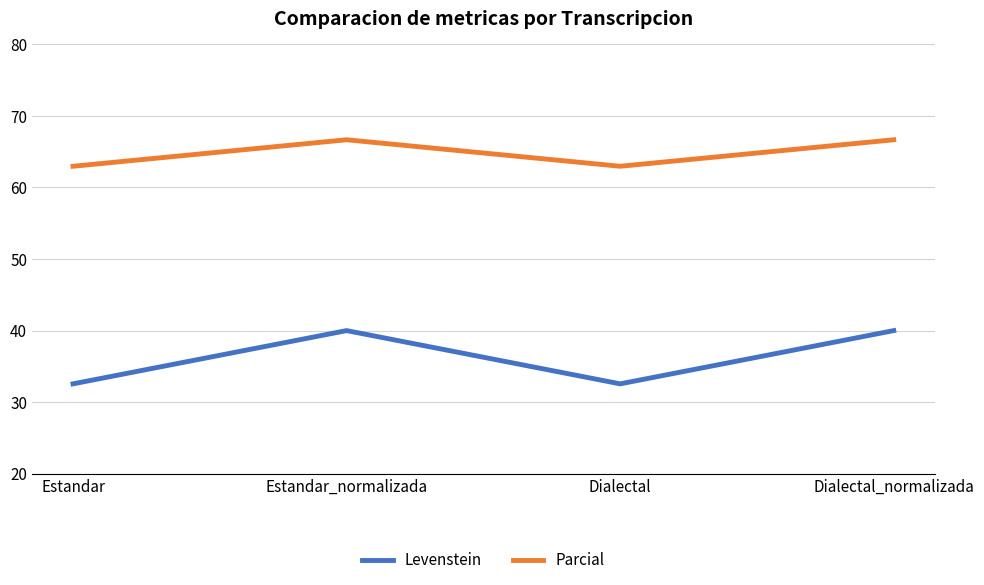

What position from the left is Dialectal_normalizada?

4